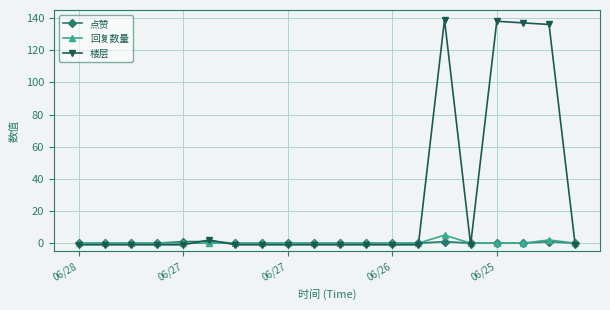

Reading right to left, list all the values displayed in this chart.

点赞: 0	1	0	0	0	1	0	0	0	0	0	0	0	0	1	1	0	0	0	0
回复数量: 0	2	0	0	0	5	0	0	0	0	0	0	0	0	0	0	0	0	0	0
楼层: -1	136	137	138	-1	139	-1	-1	-1	-1	-1	-1	-1	-1	2	-1	-1	-1	-1	-1